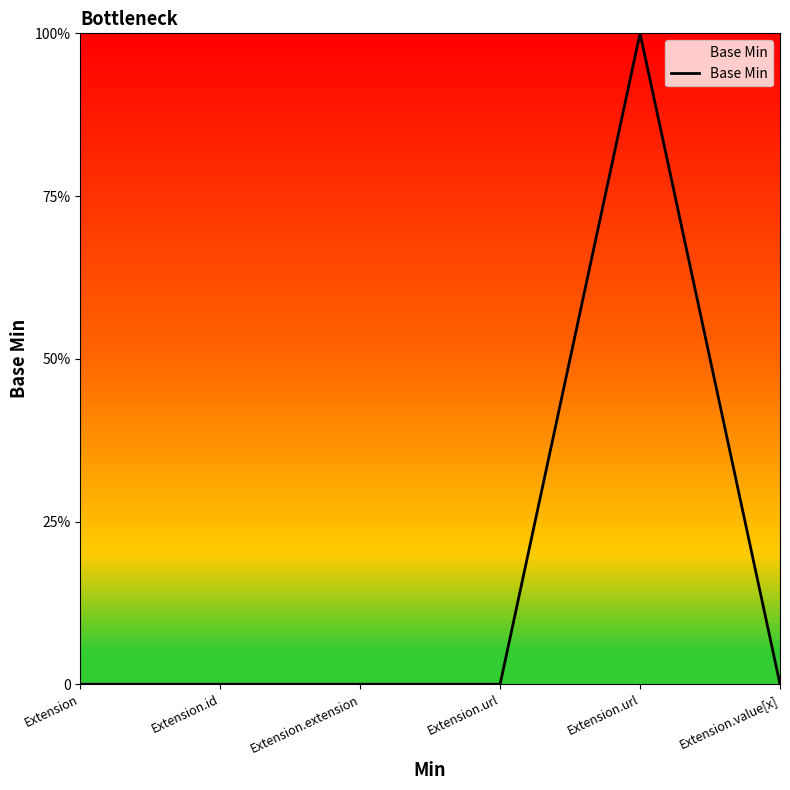

Does the chart have visible grid lines?

No